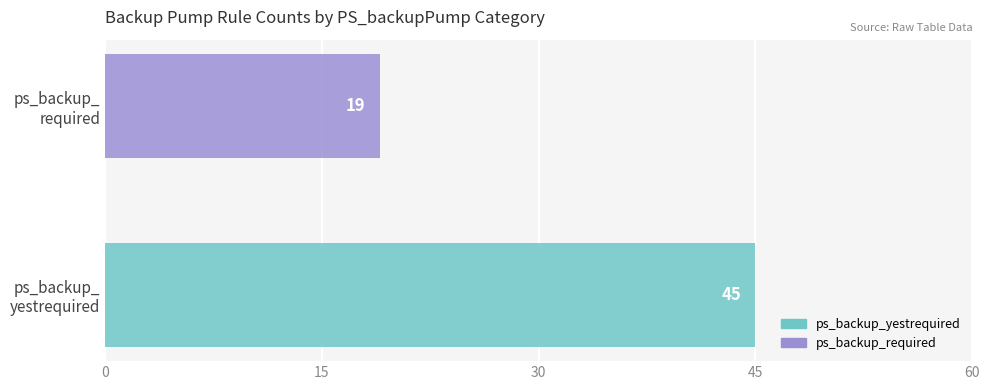

How many series are shown in this chart?

1